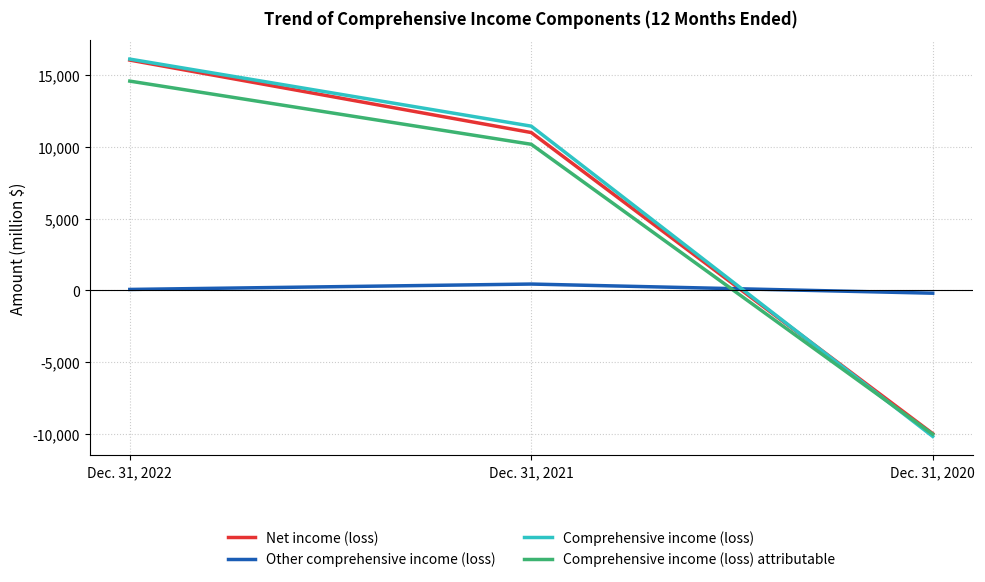

List the labels in order of Comprehensive income (loss) value, smallest first.

Dec. 31, 2020, Dec. 31, 2021, Dec. 31, 2022